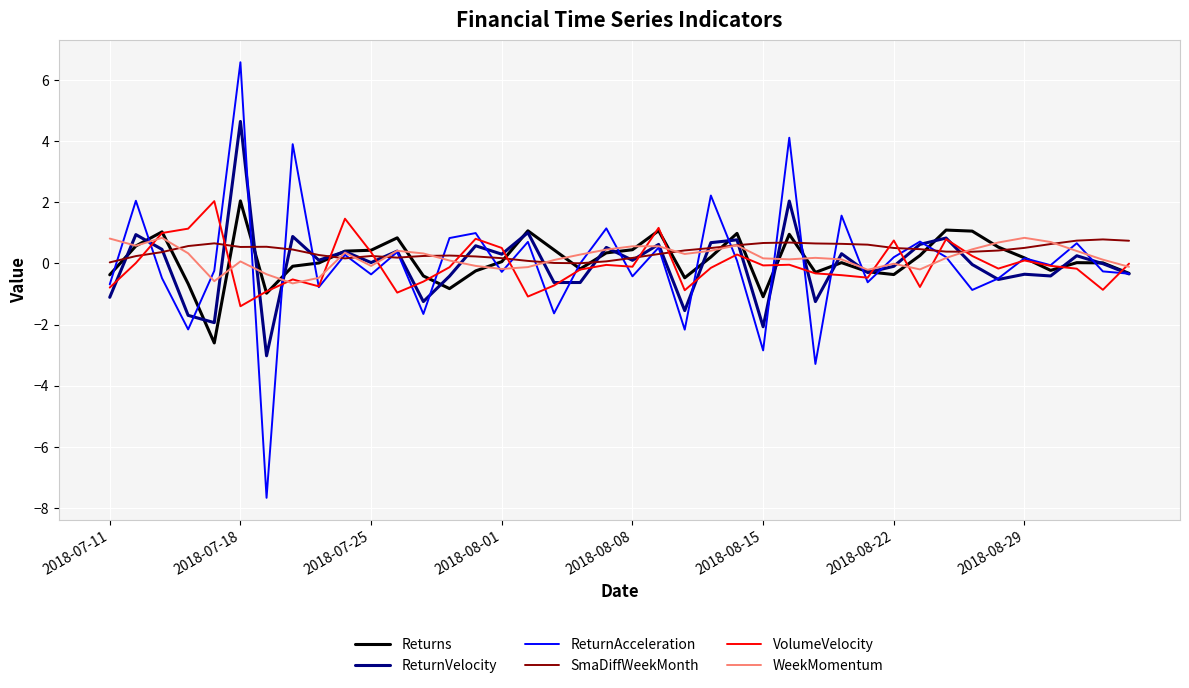

What is the greatest value displayed?

6.6